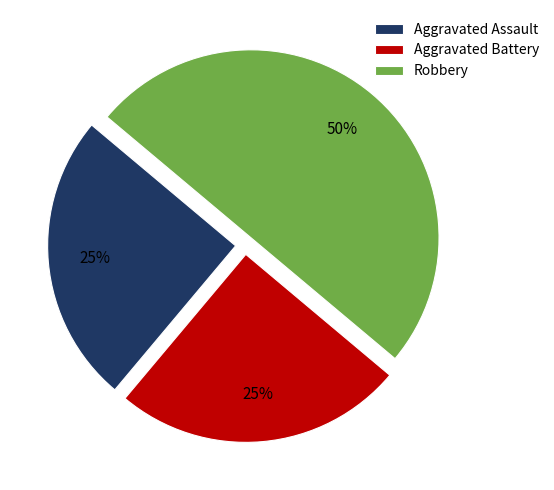

How many segments does this pie chart have?

3